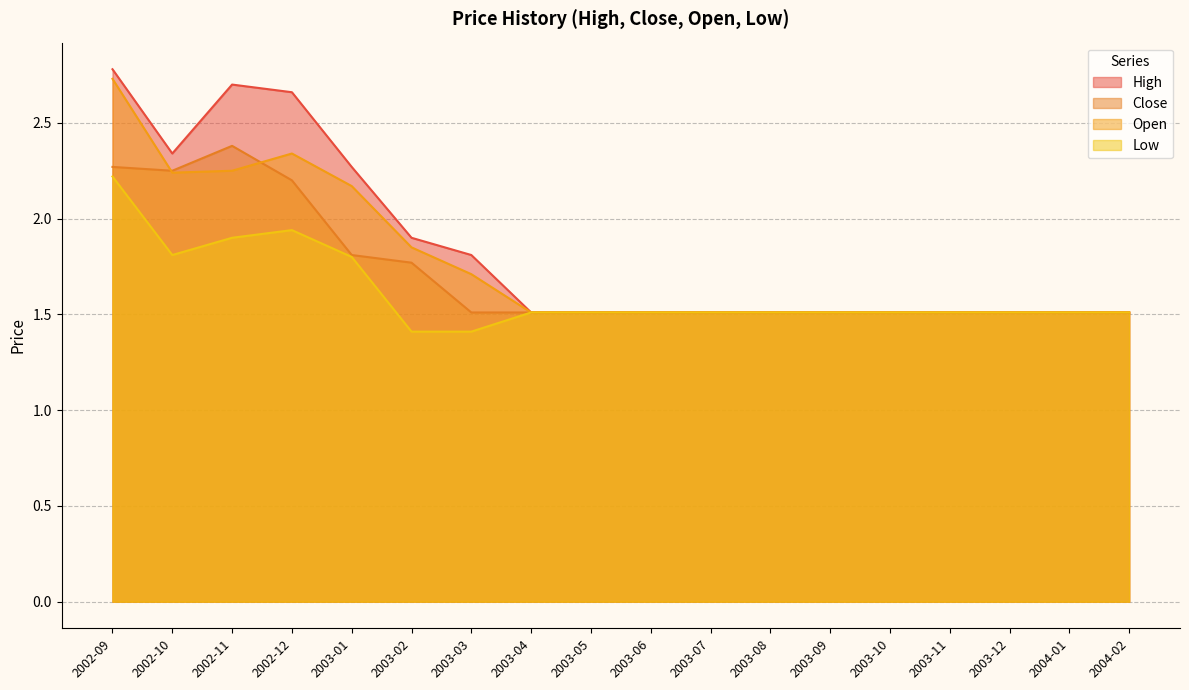

What is the label of the 17th point from the right?

2002-10